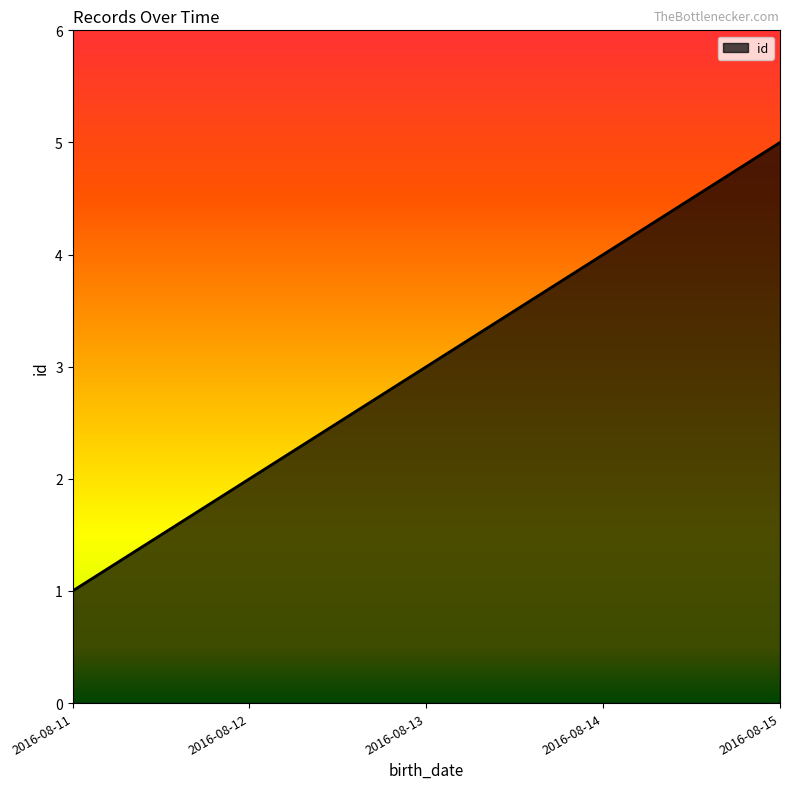

Does the chart display data point markers on the line(s)?

No